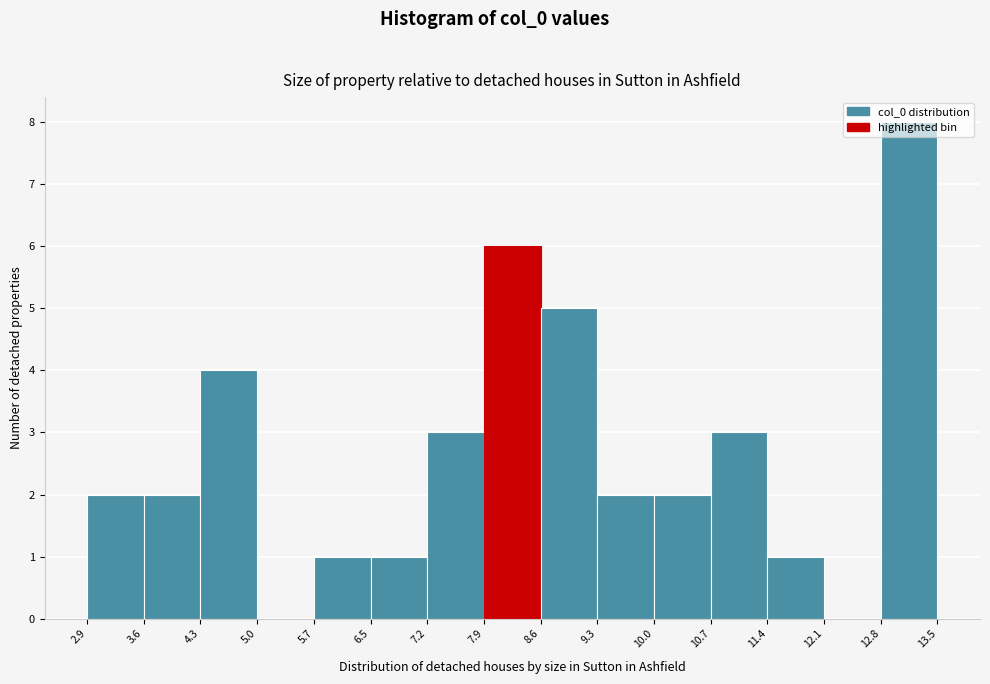

Reading left to right, transcribe this chart: for each bar, give the range it covers on the x-axis and its height. The values are not printed on the chart, so give them approximately, as read against the axis.

2.9 to 3.6: 2
3.6 to 4.3: 2
4.3 to 5.0: 4
5.0 to 5.7: 0
5.7 to 6.5: 1
6.5 to 7.2: 1
7.2 to 7.9: 3
7.9 to 8.6: 6
8.6 to 9.3: 5
9.3 to 10.0: 2
10.0 to 10.7: 2
10.7 to 11.4: 3
11.4 to 12.1: 1
12.1 to 12.8: 0
12.8 to 13.5: 8